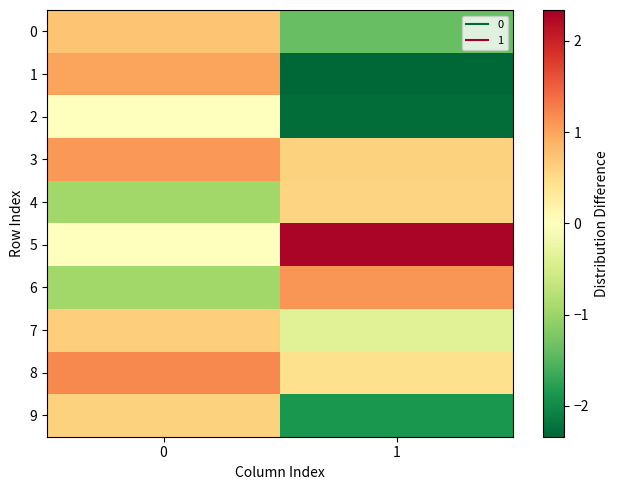

Reading right to left, extract all data points from this chart.

0: 1=-1.4	0=0.7
1: 1=-2.3	0=1.0
2: 1=-2.3	0=-0.0
3: 1=0.6	0=1.1
4: 1=0.6	0=-1.0
5: 1=2.3	0=-0.0
6: 1=1.1	0=-1.0
7: 1=-0.4	0=0.6
8: 1=0.4	0=1.2
9: 1=-1.9	0=0.6